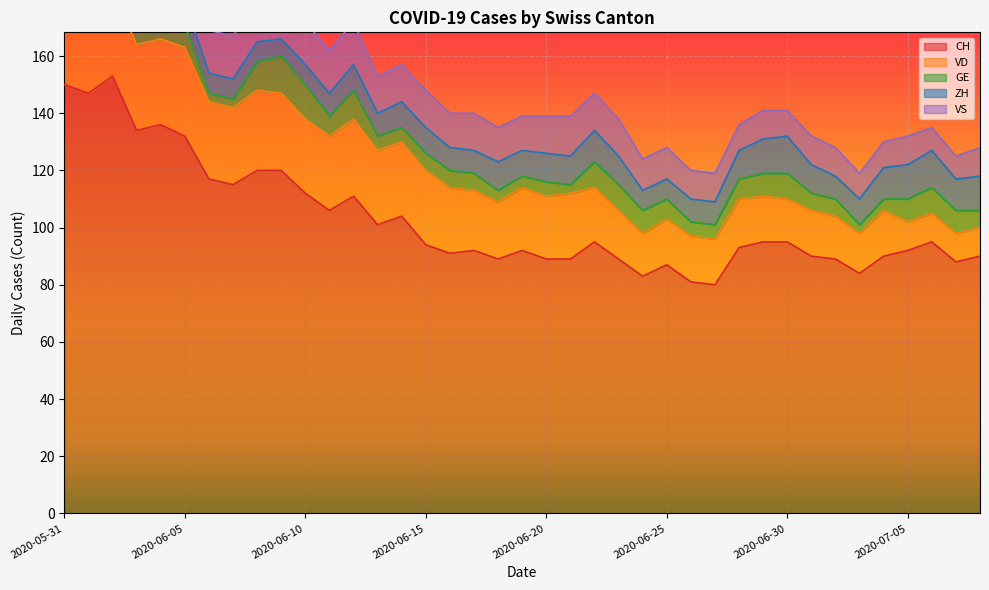

Is it true that GE equals 7 at 2020-06-28?

True